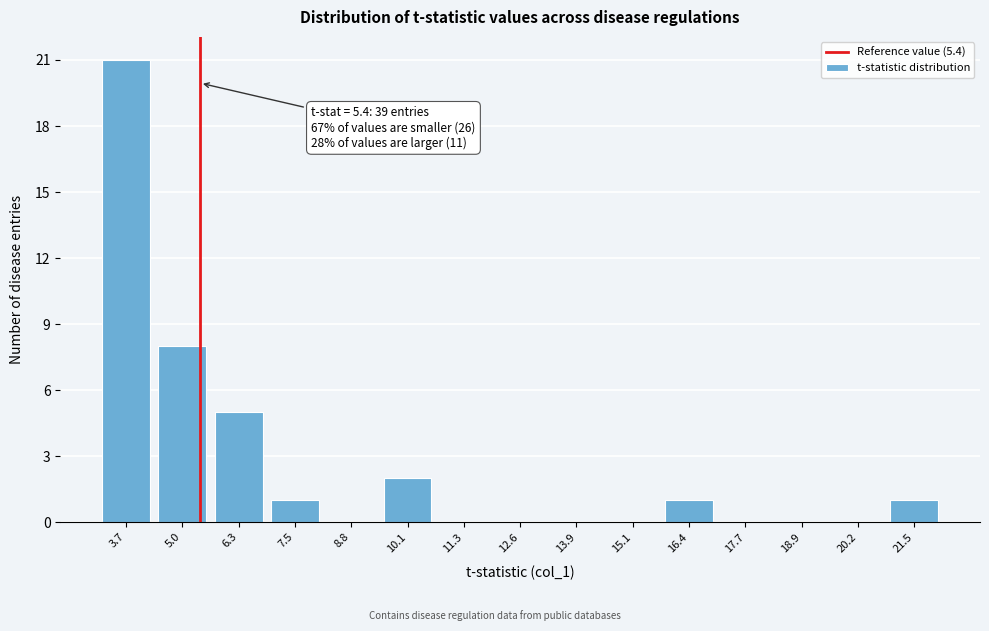

Over which range of the x-axis is the bar tallest?

3.2 to 4.4